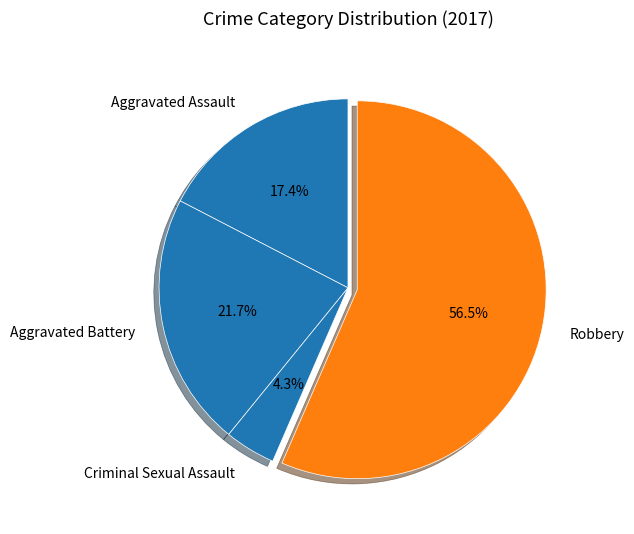

What portion of the pie excludes Aggravated Assault?

82.6%